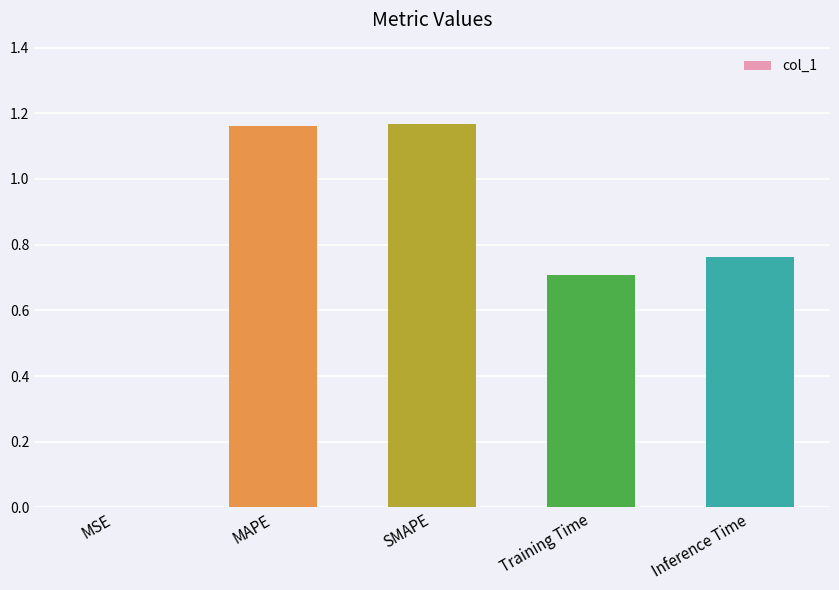

Is it true that the value at MAPE is 2.0?

False